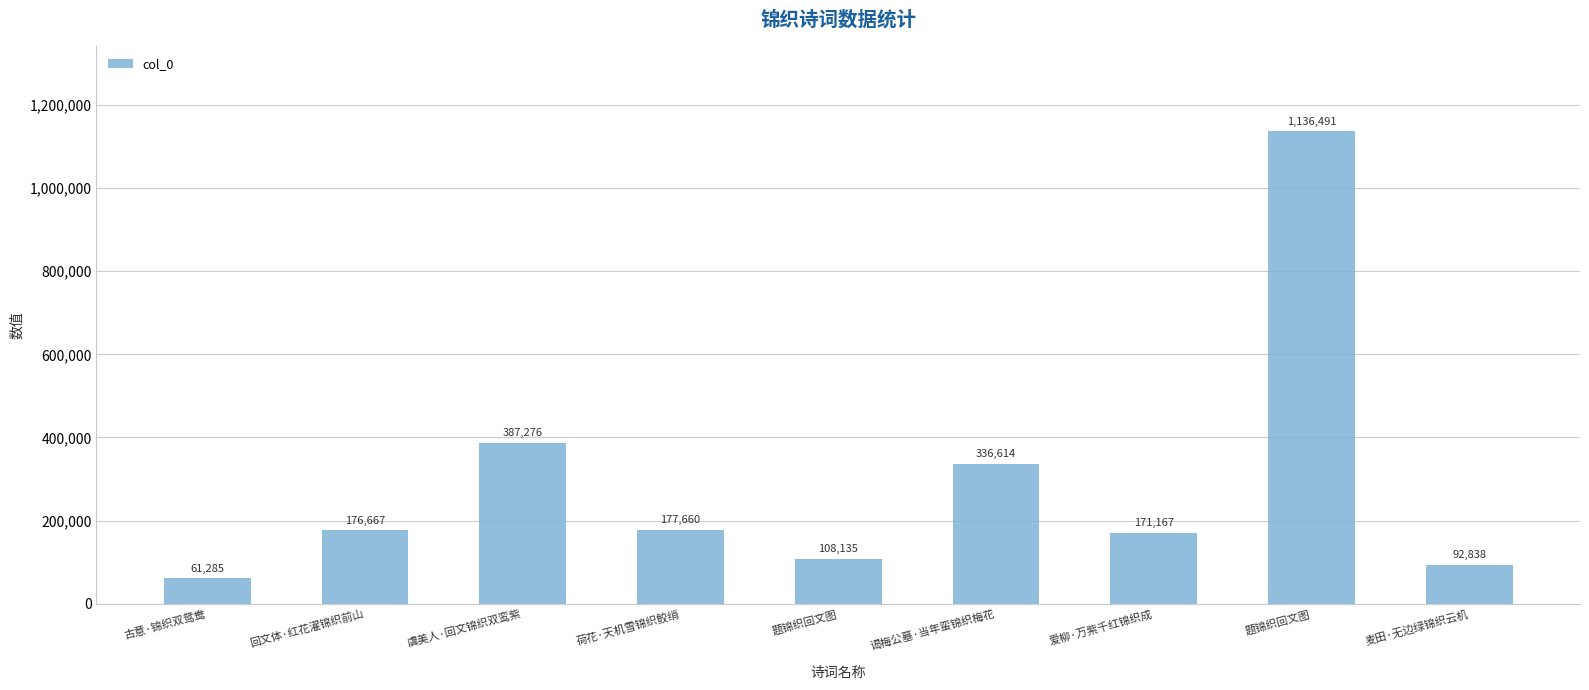

How many values are below 176667?

4